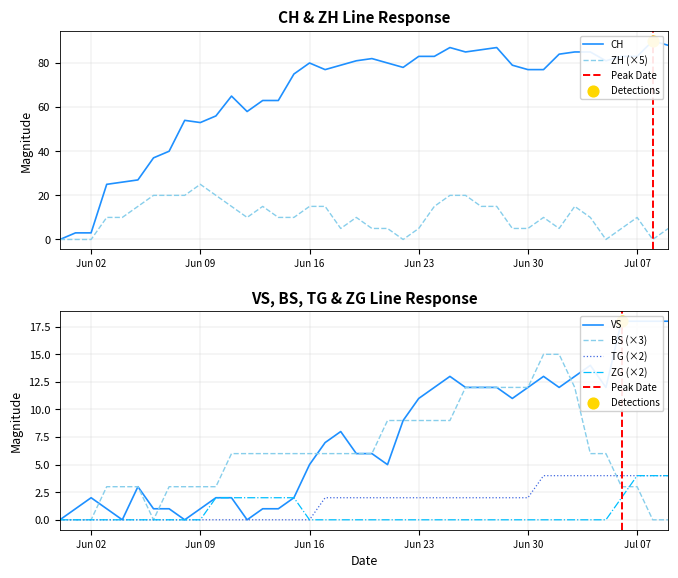

Which series has the largest total across all categories?

CH